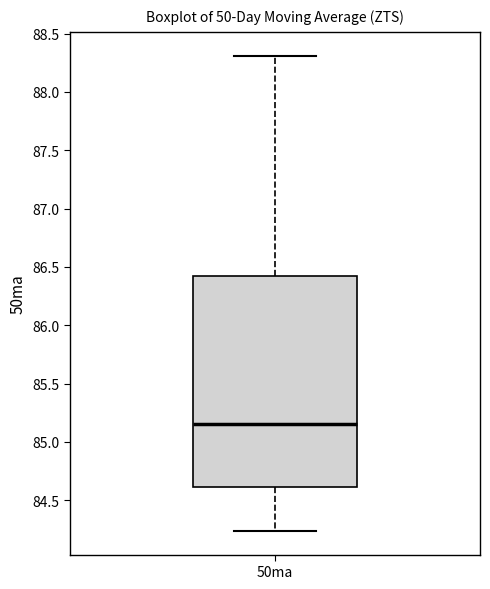

Transcribe this box plot: give where the median line is, the range the box spans, and where the two whiskers end, as read against the y-axis. The values are not printed on the chart, so give them approximately, as read against the axis.

median 85.15, box 84.60 to 86.40, whiskers 84.25 to 88.30